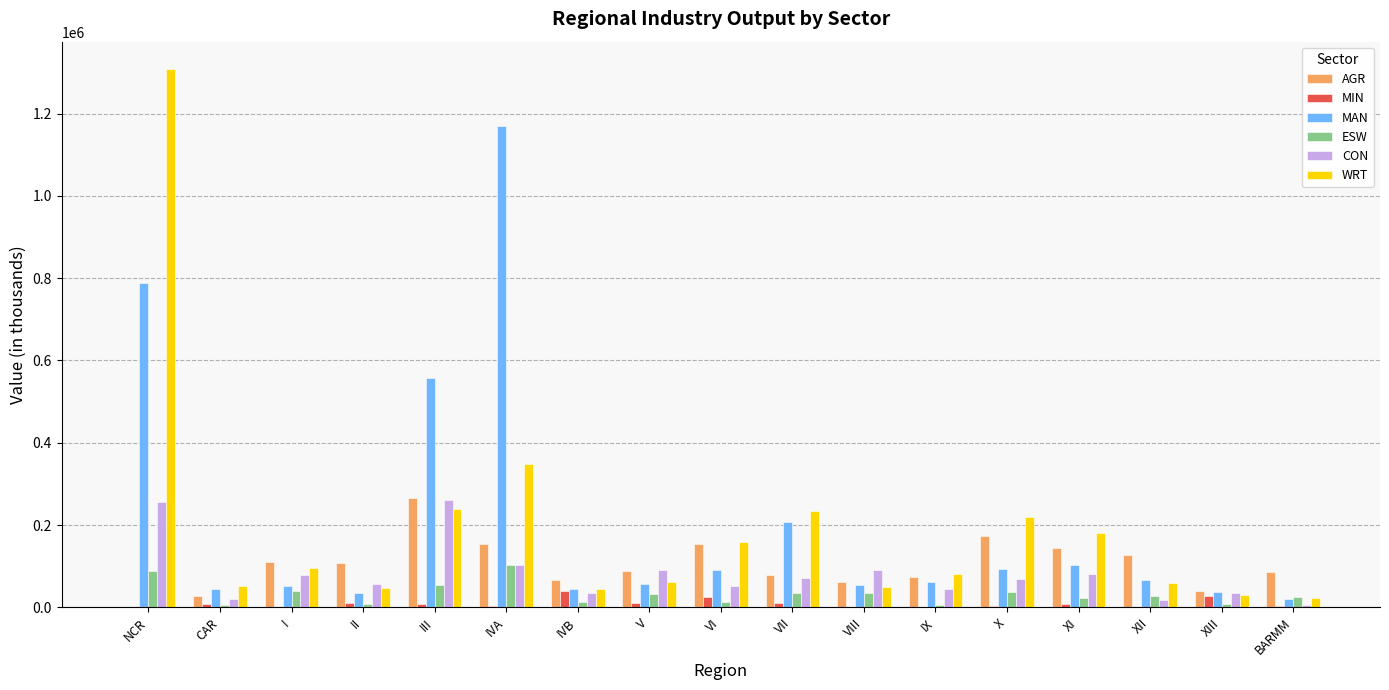

True or false: MAN has a value of 55828.9 at V.

True